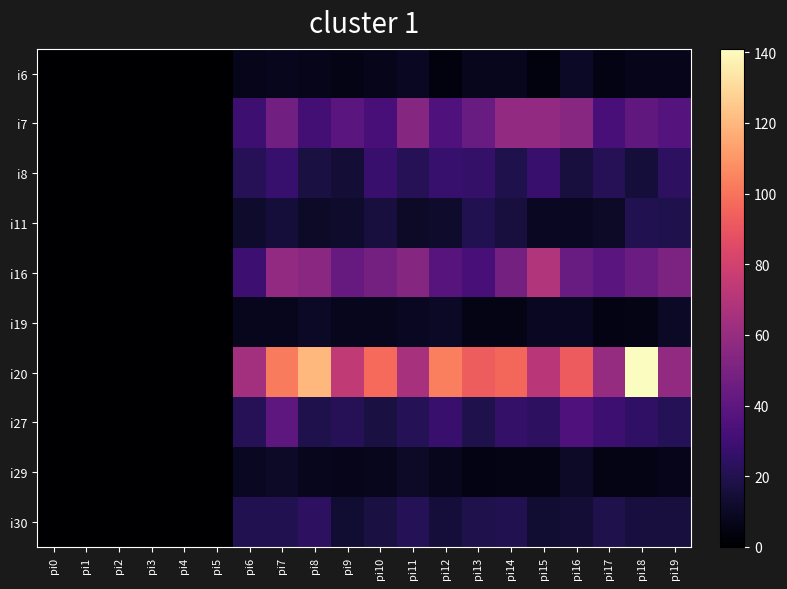

Reading left to right, what are all the values shown in this chart?

i6: pi0=0	pi1=0	pi2=0	pi3=0	pi4=0	pi5=0	pi6=7	pi7=8	pi8=7	pi9=6	pi10=7	pi11=9	pi12=4	pi13=8	pi14=8	pi15=4	pi16=10	pi17=5	pi18=7	pi19=7
i7: pi0=0	pi1=0	pi2=0	pi3=0	pi4=0	pi5=0	pi6=29	pi7=47	pi8=31	pi9=39	pi10=32	pi11=54	pi12=35	pi13=44	pi14=58	pi15=58	pi16=55	pi17=32	pi18=41	pi19=37
i8: pi0=0	pi1=0	pi2=0	pi3=0	pi4=0	pi5=0	pi6=22	pi7=27	pi8=17	pi9=14	pi10=28	pi11=22	pi12=27	pi13=26	pi14=19	pi15=28	pi16=16	pi17=22	pi18=15	pi19=24
i11: pi0=0	pi1=0	pi2=0	pi3=0	pi4=0	pi5=0	pi6=12	pi7=15	pi8=11	pi9=12	pi10=16	pi11=11	pi12=12	pi13=20	pi14=16	pi15=9	pi16=9	pi17=11	pi18=20	pi19=19
i16: pi0=0	pi1=0	pi2=0	pi3=0	pi4=0	pi5=0	pi6=29	pi7=58	pi8=56	pi9=43	pi10=48	pi11=54	pi12=38	pi13=32	pi14=48	pi15=69	pi16=44	pi17=39	pi18=45	pi19=51
i19: pi0=0	pi1=0	pi2=0	pi3=0	pi4=0	pi5=0	pi6=8	pi7=8	pi8=10	pi9=8	pi10=8	pi11=9	pi12=10	pi13=6	pi14=6	pi15=9	pi16=9	pi17=5	pi18=6	pi19=10
i20: pi0=0	pi1=0	pi2=0	pi3=0	pi4=0	pi5=0	pi6=64	pi7=102	pi8=120	pi9=74	pi10=97	pi11=66	pi12=103	pi13=93	pi14=96	pi15=72	pi16=92	pi17=60	pi18=141	pi19=58
i27: pi0=0	pi1=0	pi2=0	pi3=0	pi4=0	pi5=0	pi6=22	pi7=40	pi8=19	pi9=22	pi10=17	pi11=21	pi12=28	pi13=19	pi14=26	pi15=24	pi16=35	pi17=29	pi18=25	pi19=21
i29: pi0=0	pi1=0	pi2=0	pi3=0	pi4=0	pi5=0	pi6=9	pi7=11	pi8=8	pi9=7	pi10=8	pi11=11	pi12=8	pi13=5	pi14=6	pi15=6	pi16=11	pi17=6	pi18=6	pi19=7
i30: pi0=0	pi1=0	pi2=0	pi3=0	pi4=0	pi5=0	pi6=20	pi7=20	pi8=24	pi9=13	pi10=17	pi11=21	pi12=15	pi13=19	pi14=20	pi15=13	pi16=14	pi17=19	pi18=16	pi19=16